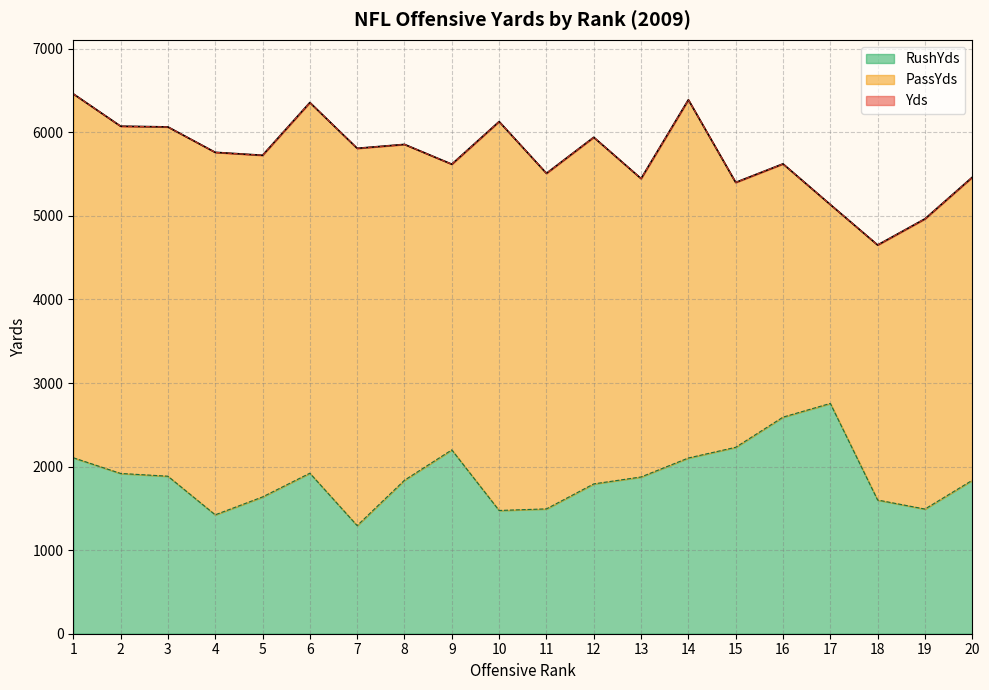

True or false: RushYds and Yds cross at least once.

False